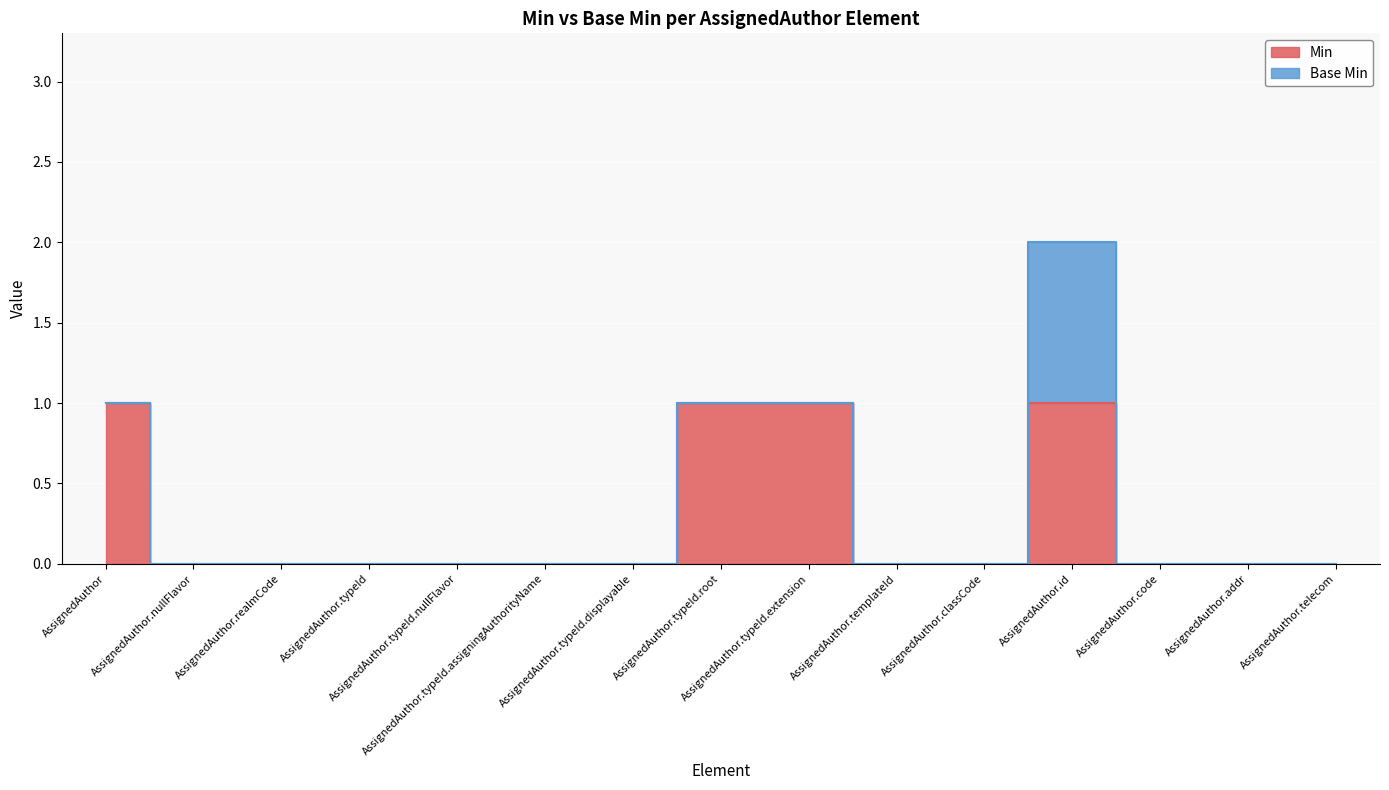

Is it true that the value at AssignedAuthor.typeId.root is 0?

False